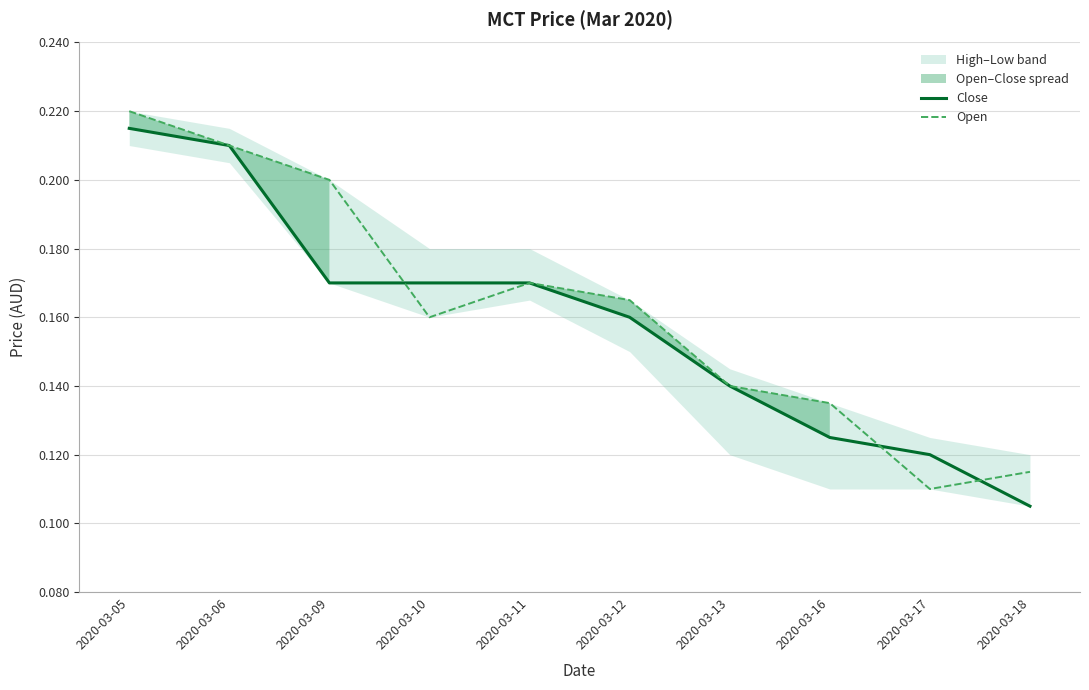

The Close series shows 0.2 at 2020-03-05. True or false?

True